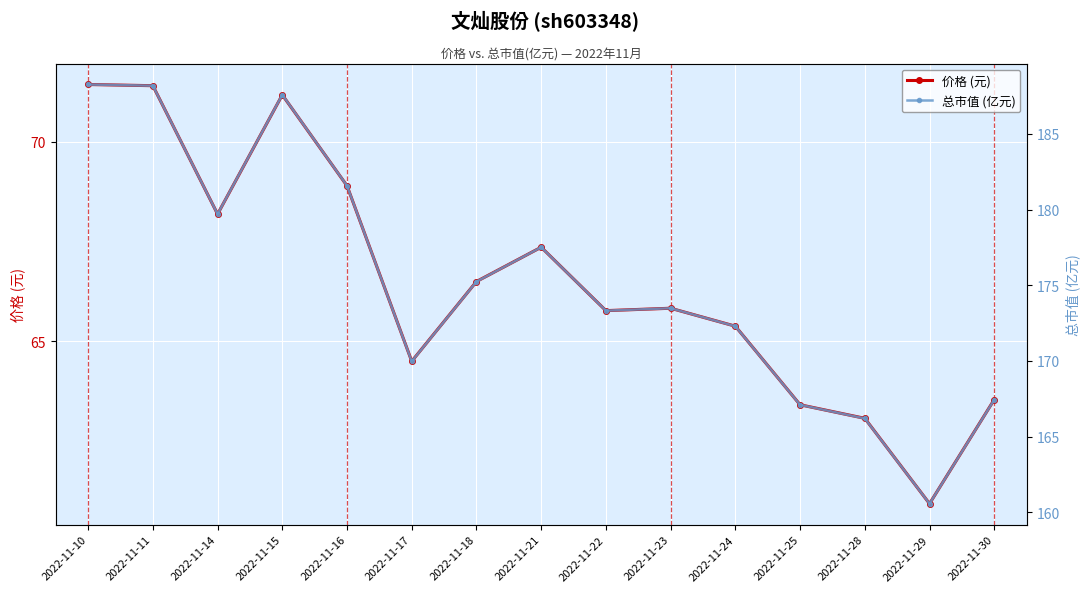

Where is 总市值 (亿元) nearest to the value 174?

2022-11-23